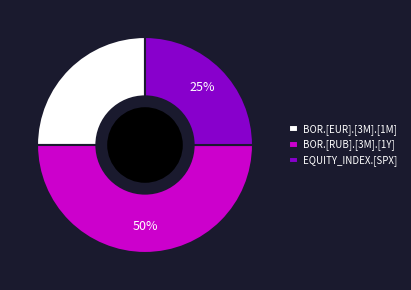

To the nearest percent, what percentage of the pie is EQUITY_INDEX.[SPX]?

25%